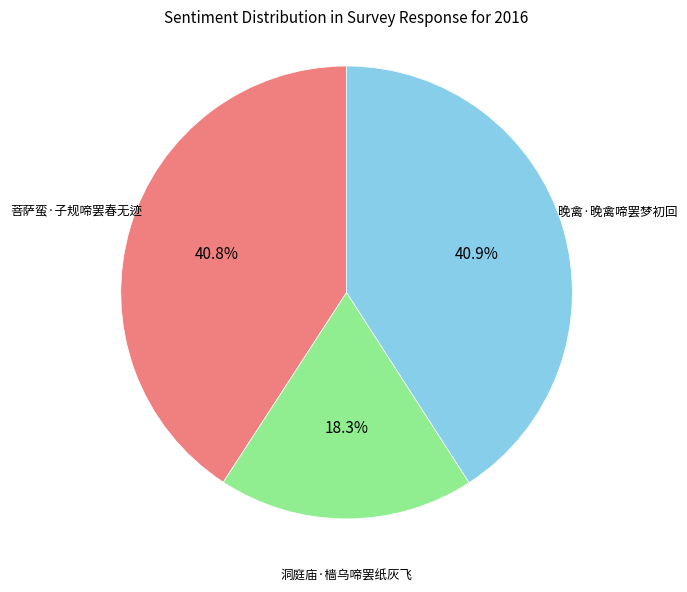

Does any single category account for the majority?

No